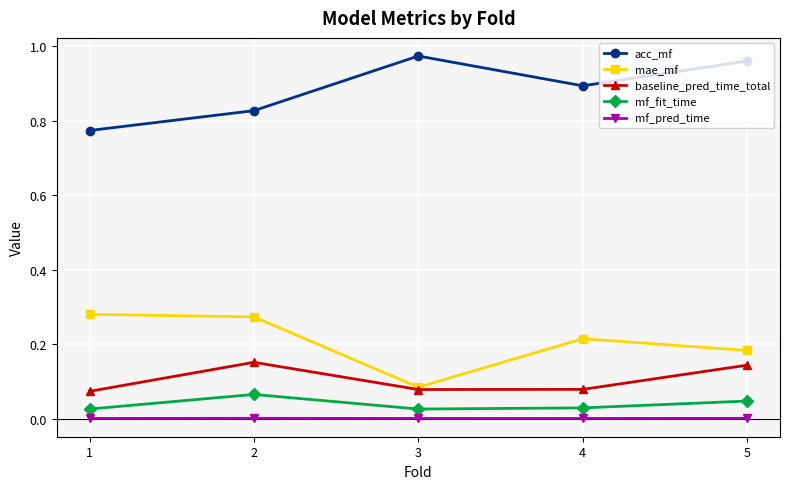

How many interior local peaks does the mf_fit_time series have?

1